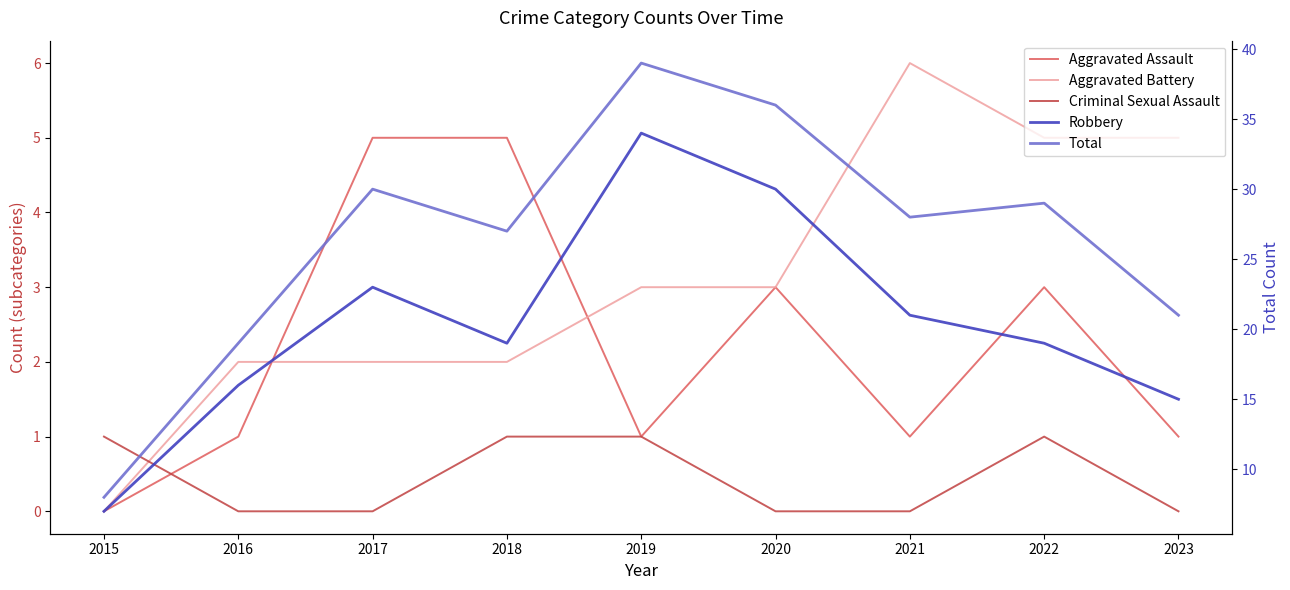

Which category has the lowest value in the Total series?

2015